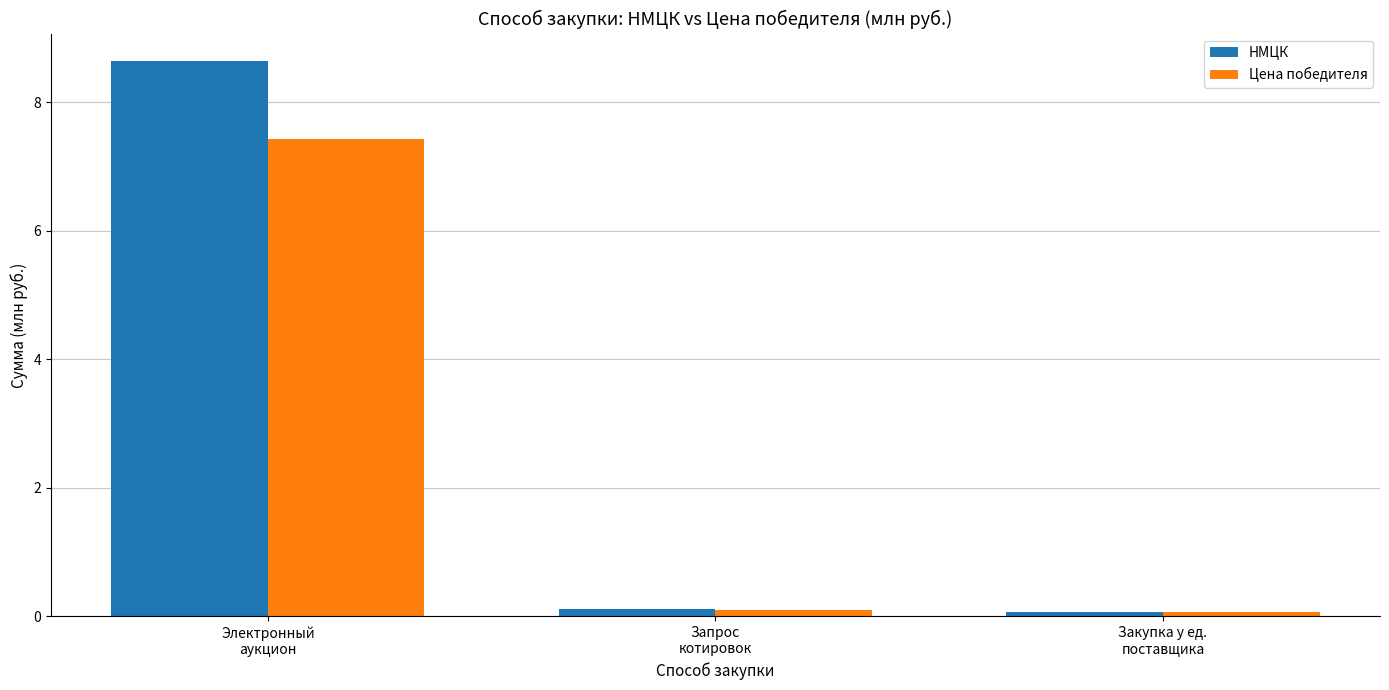

How many series are shown in this chart?

2